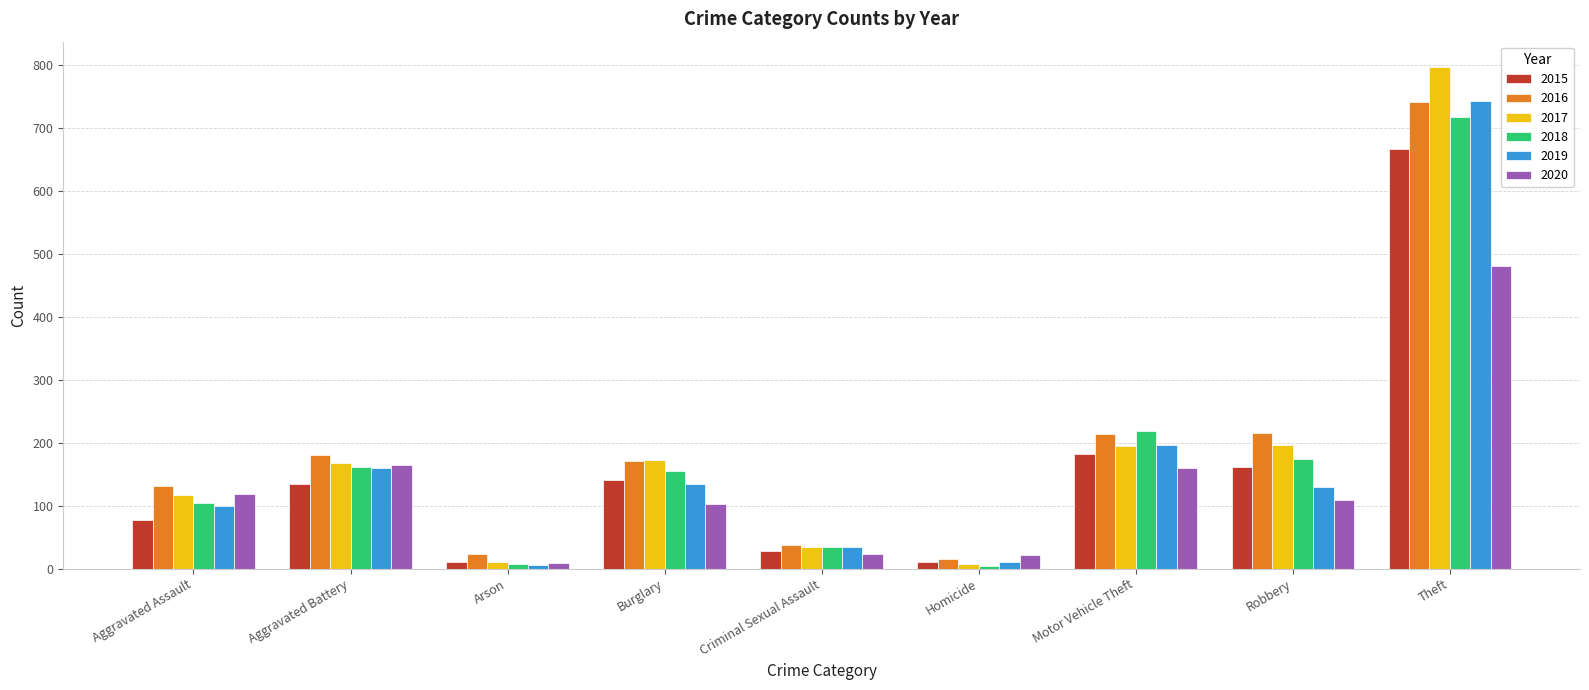

What is the difference between the maximum and second lowest values in the 2016 series?

718